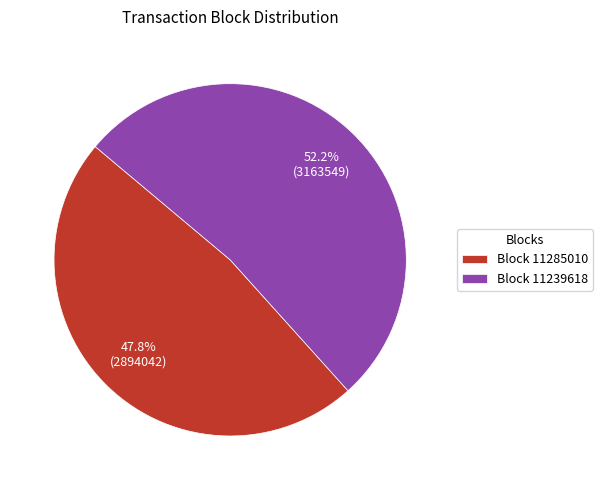

Which category has the biggest portion of the pie?

Block 11239618